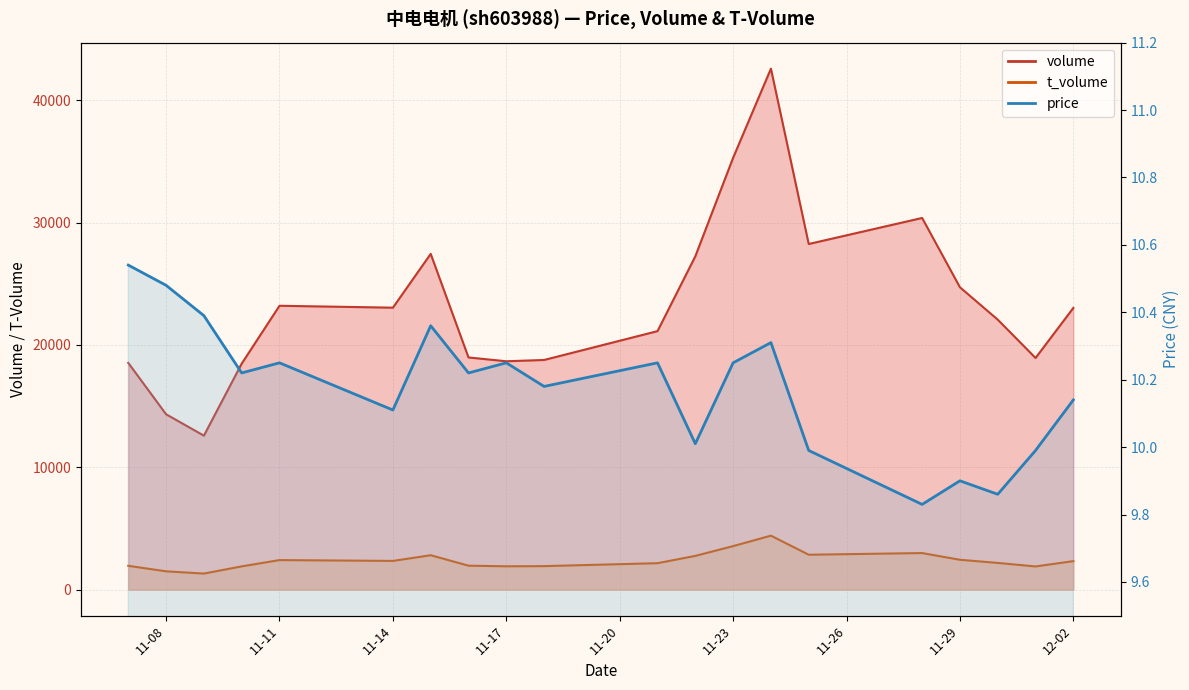

The t_volume series shows 2327.0 at 12-02. True or false?

True